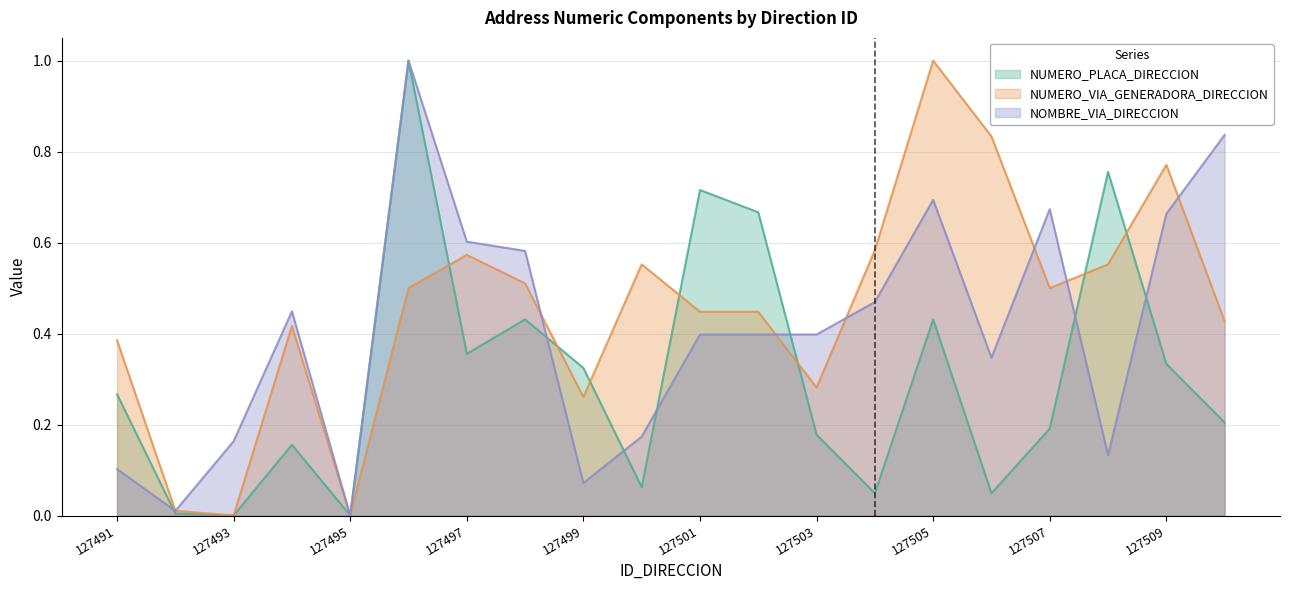

True or false: NOMBRE_VIA_DIRECCION has a value of 0.4 at 127502.

True